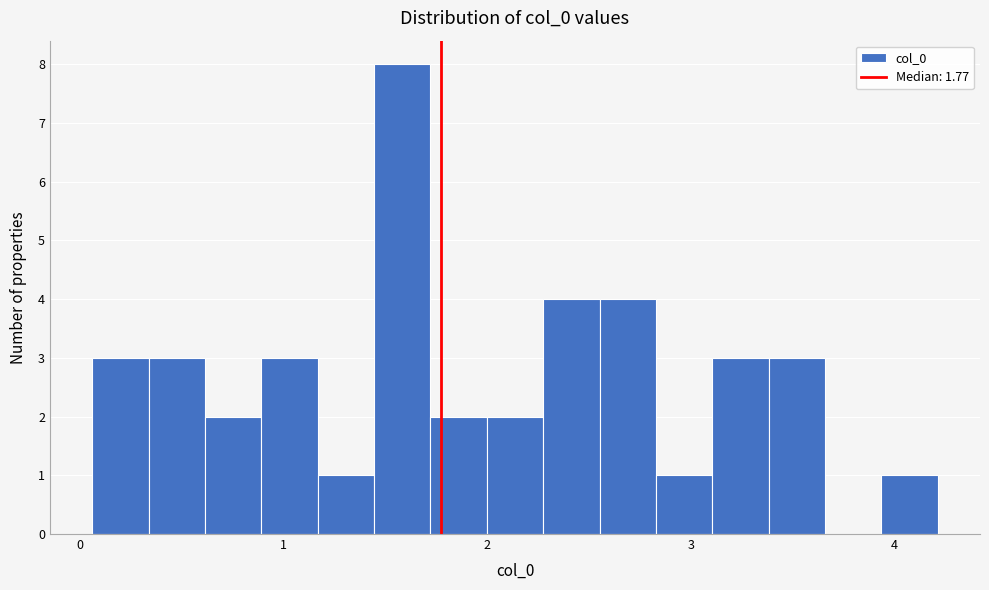

Around what value on the x-axis is the tallest bar? Give the approximate position of its centre, as read against the axis.

1.6